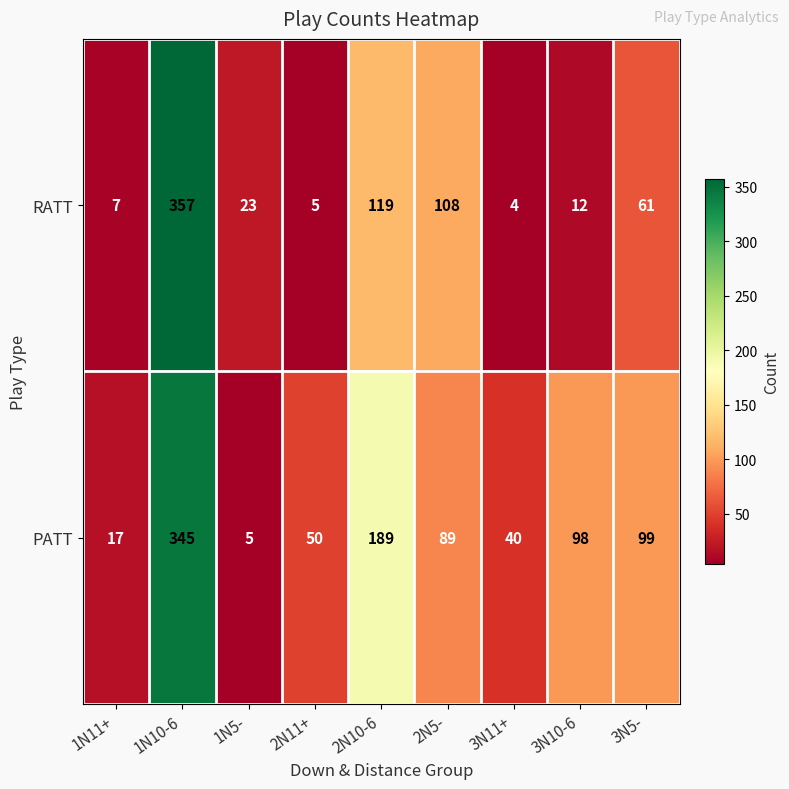

Reading left to right, list all the values displayed in this chart.

RATT: 1N11+=7	1N10-6=357	1N5-=23	2N11+=5	2N10-6=119	2N5-=108	3N11+=4	3N10-6=12	3N5-=61
PATT: 1N11+=17	1N10-6=345	1N5-=5	2N11+=50	2N10-6=189	2N5-=89	3N11+=40	3N10-6=98	3N5-=99